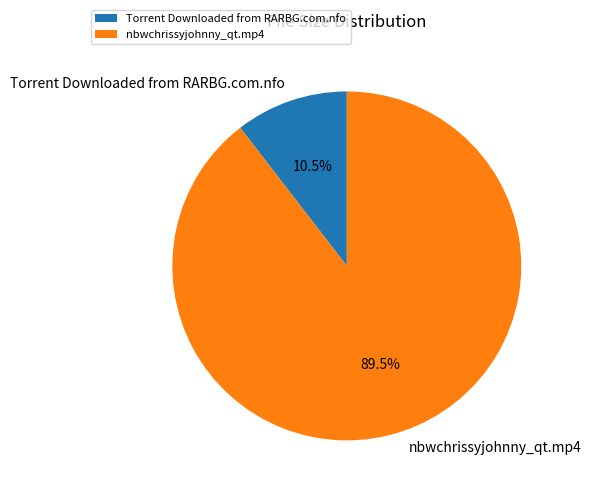

Count the number of slices in the pie.

2